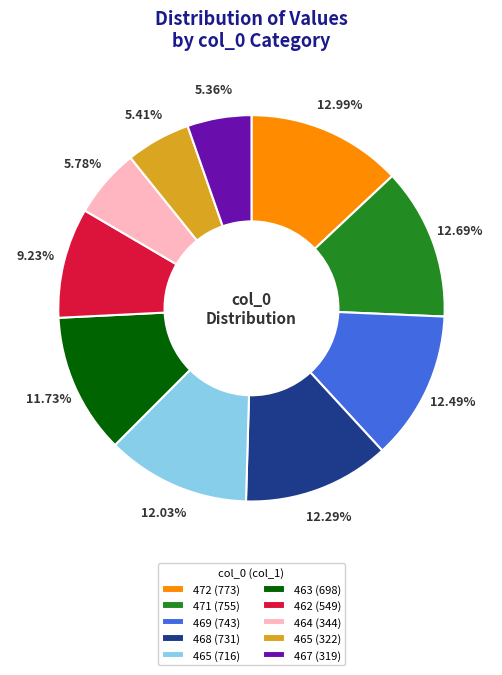

Does 463 (698) represent more than half of the total?

No